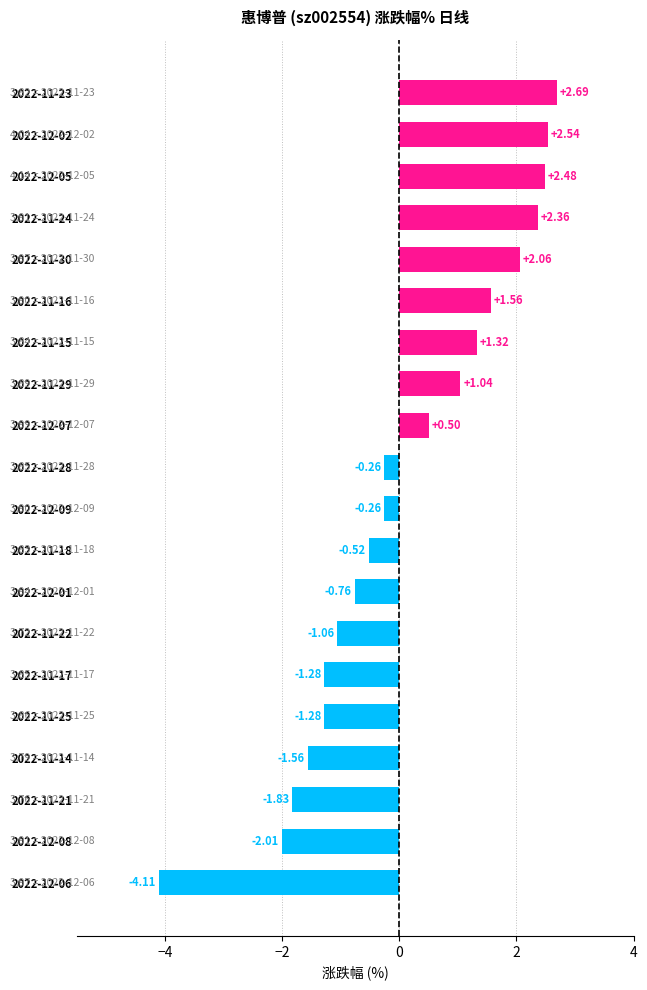

What is the change in value from 2022-12-01 to 2022-12-09?

+0.5